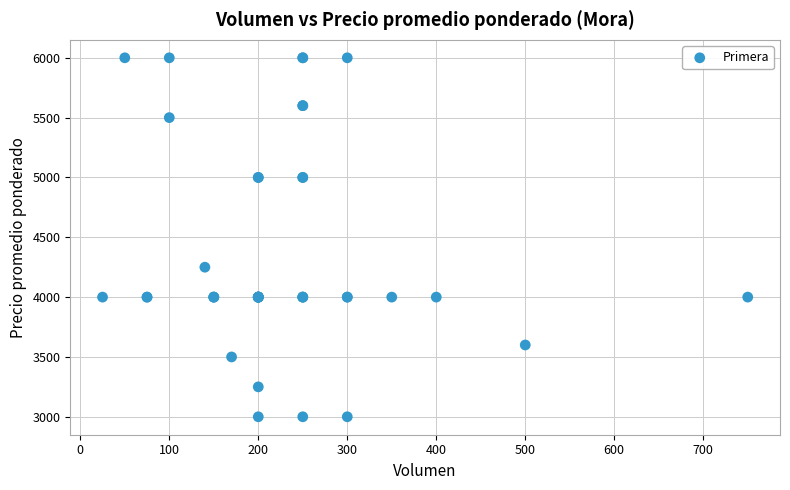

What Y value in the scatter plot is closest to 4500?

4250